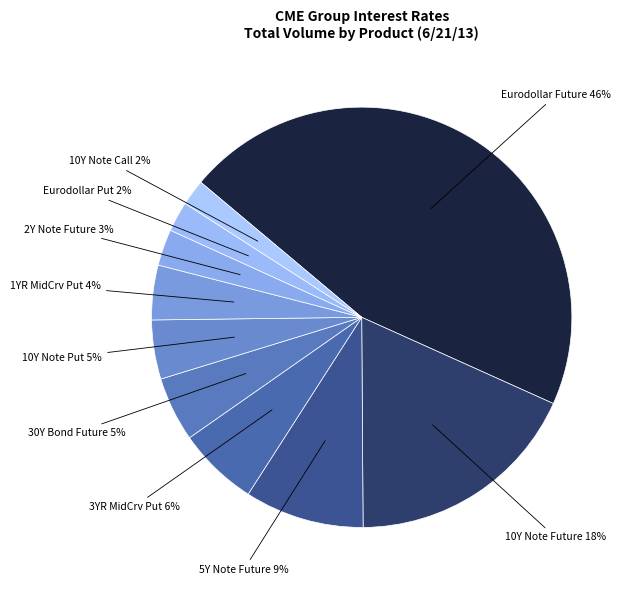

To the nearest percent, what is the average slice percentage?

10%